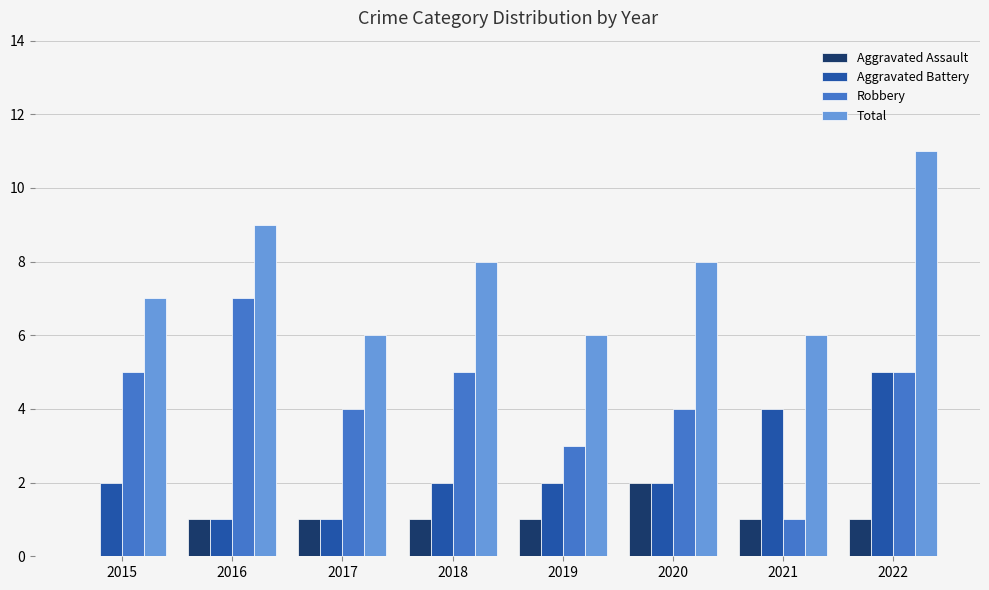

What is the sum of all Total values?

61